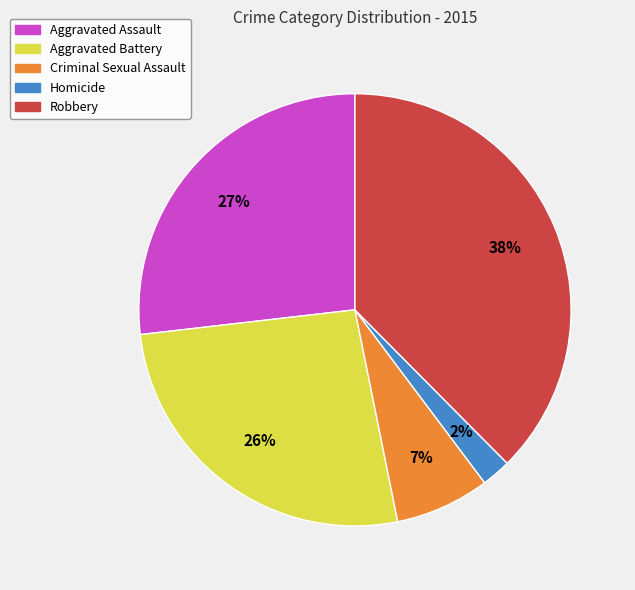

What is the smallest slice in the pie chart?

Homicide